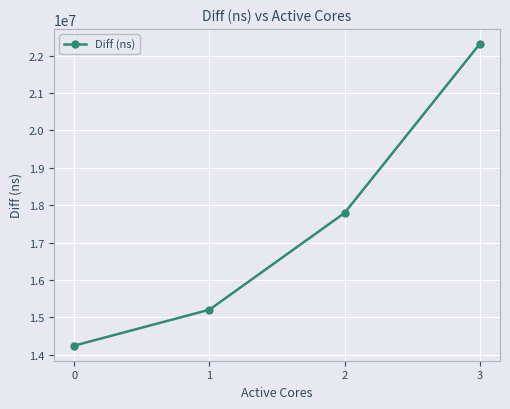

What is the change in value from 2 to 3?

+4519291